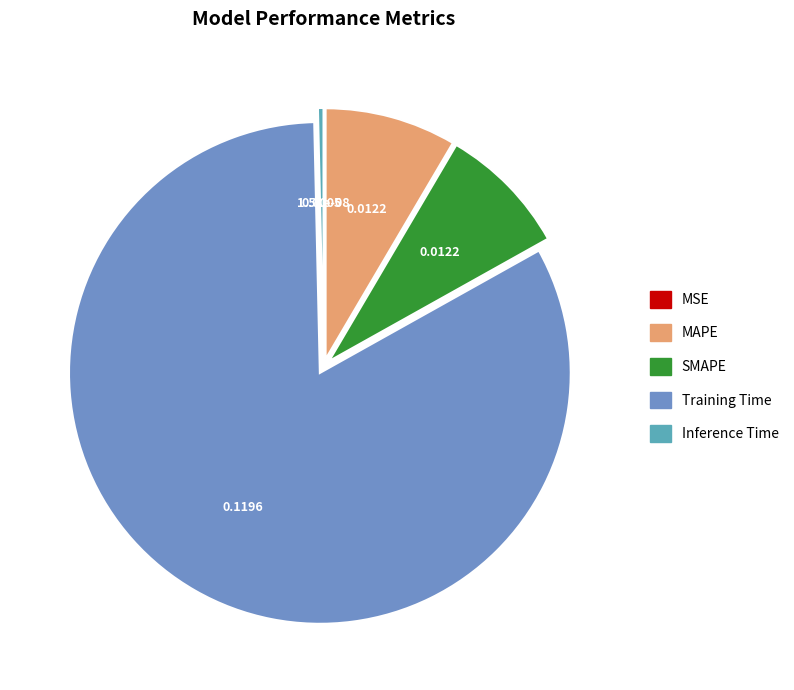

Does SMAPE represent more than half of the total?

No